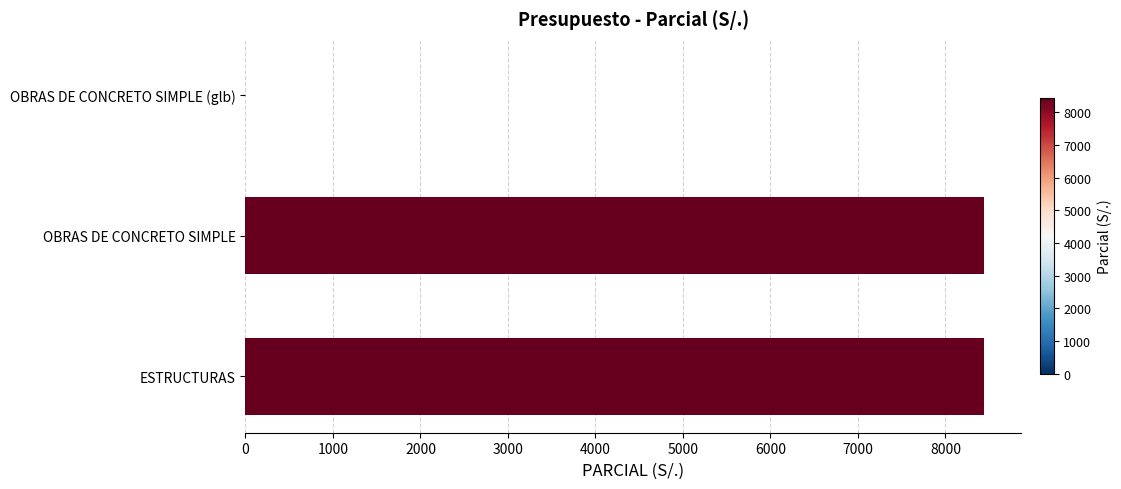

The chart shows a value of 8443.5 at OBRAS DE CONCRETO SIMPLE. True or false?

True